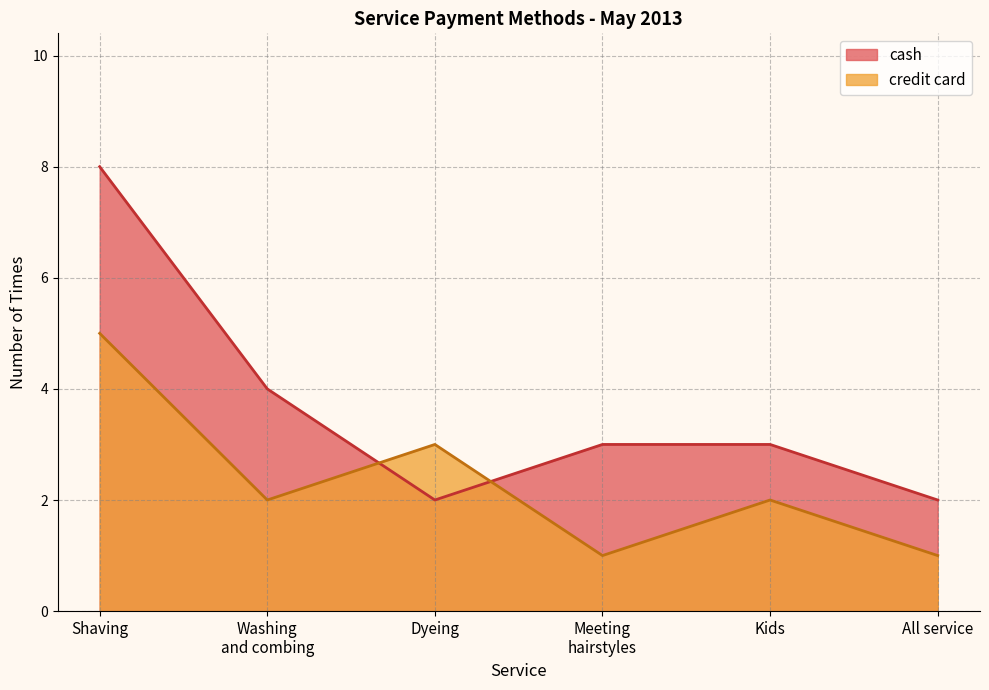

Which series changed the most between Shaving and Kids?

cash